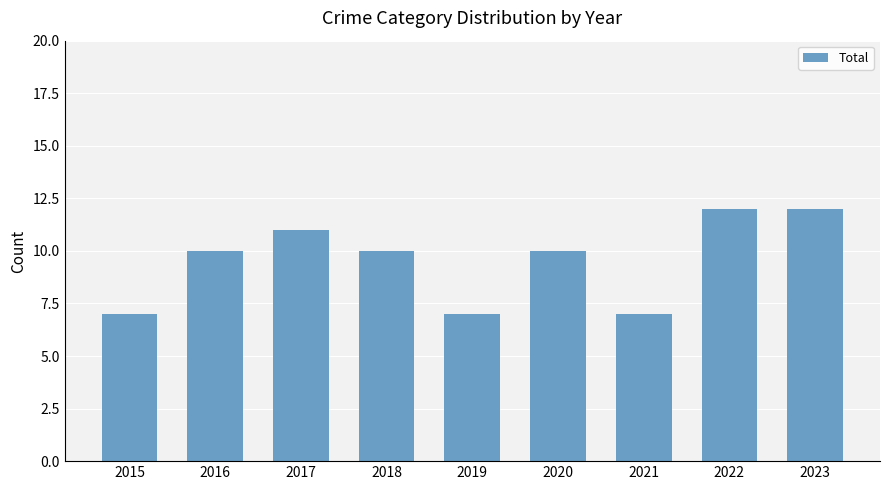

Which has a higher value, 2020 or 2015?

2020